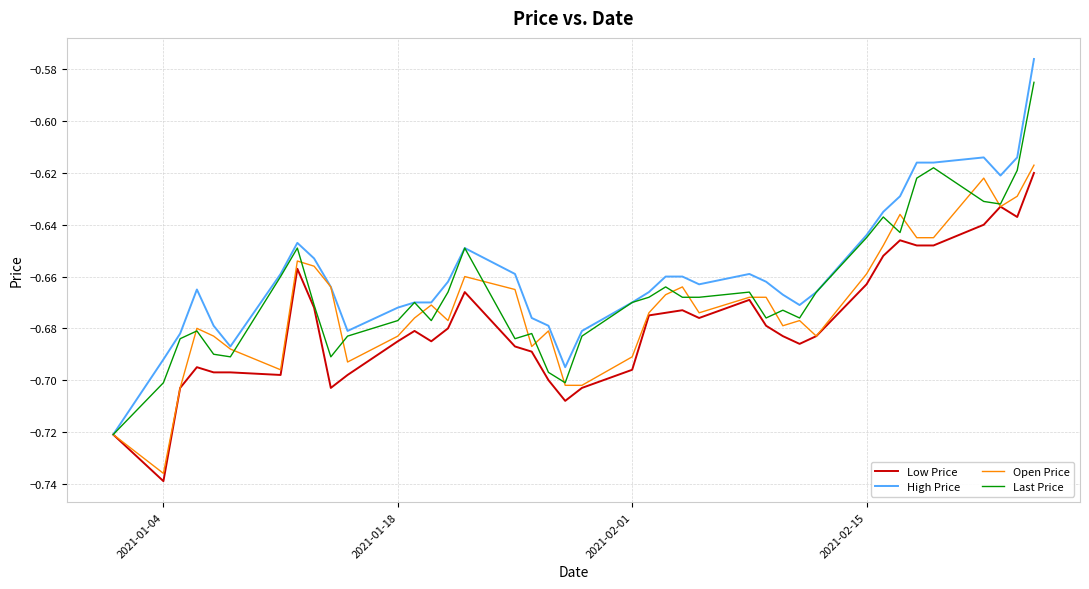

Which series has the widest spread of values?

High Price